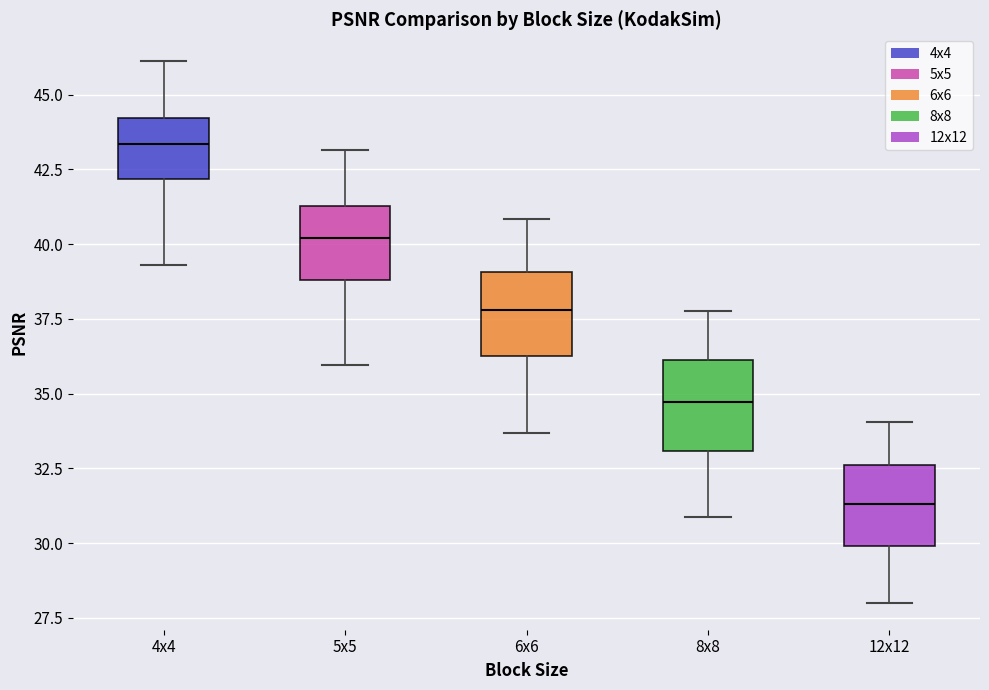

Which box has the highest median line?

4x4